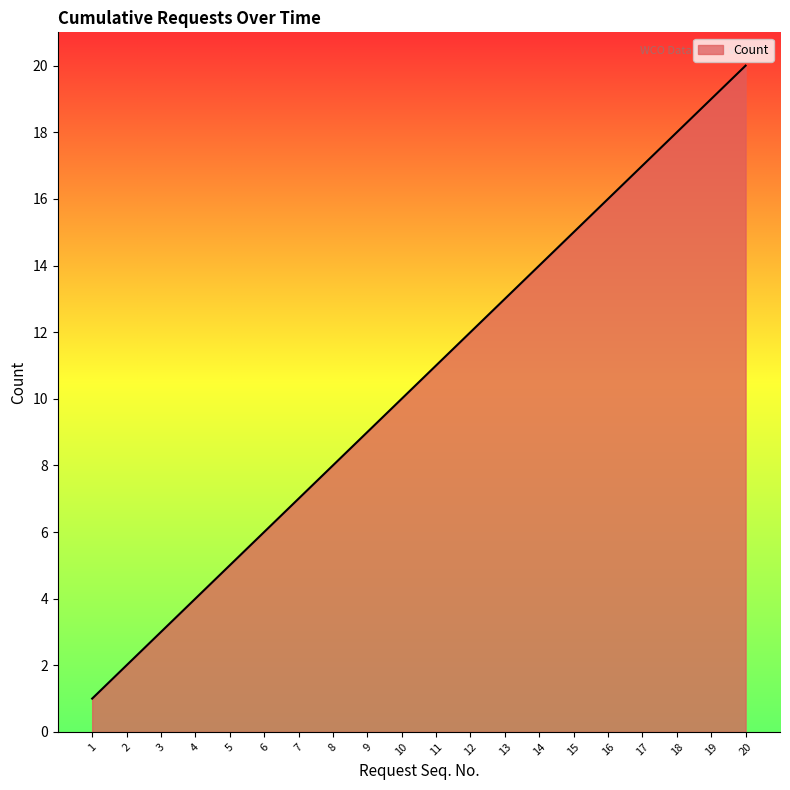

Approximately how many times larger is the value at 7 compared to 12?

0.6